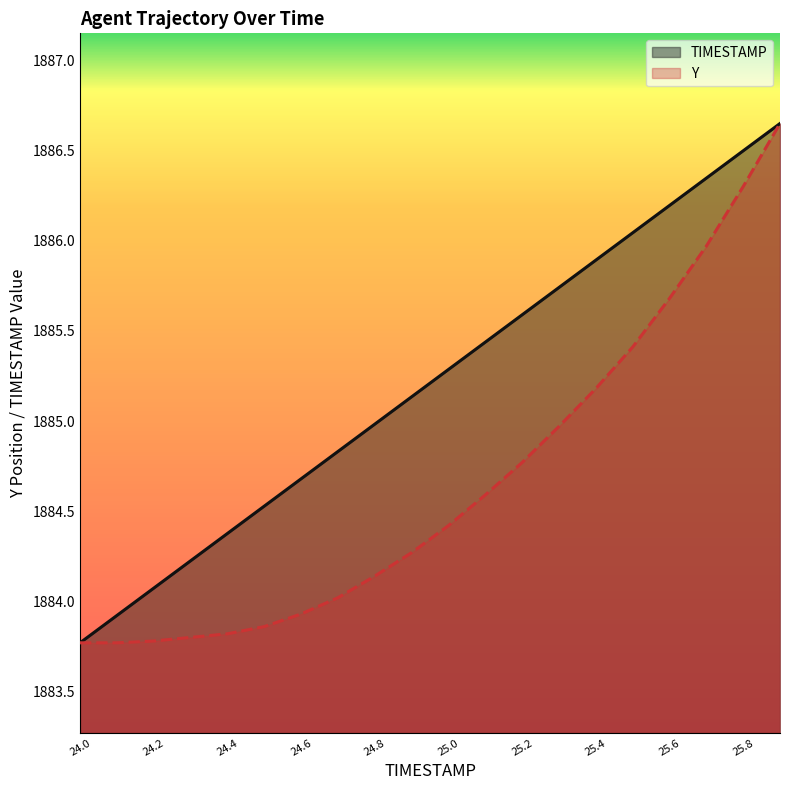

What is the total value across all series at 25.4?

3771.1